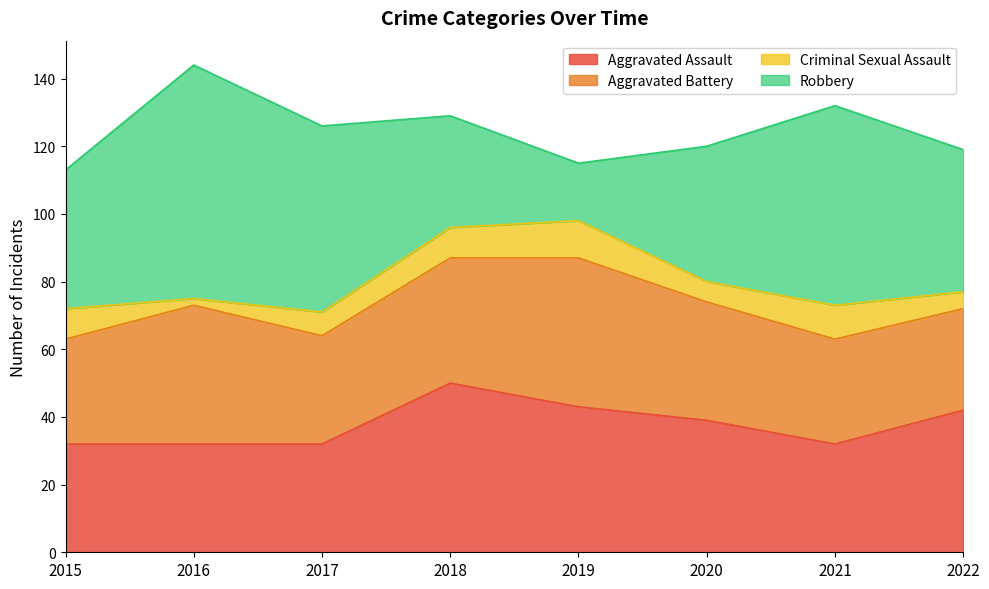

Which series has the widest spread of values?

Robbery